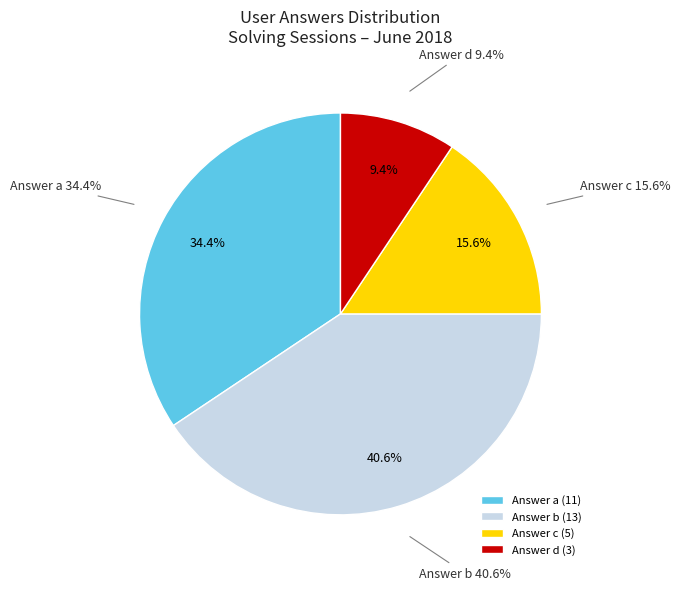

What percentage is the a slice, to the nearest percent?

34%